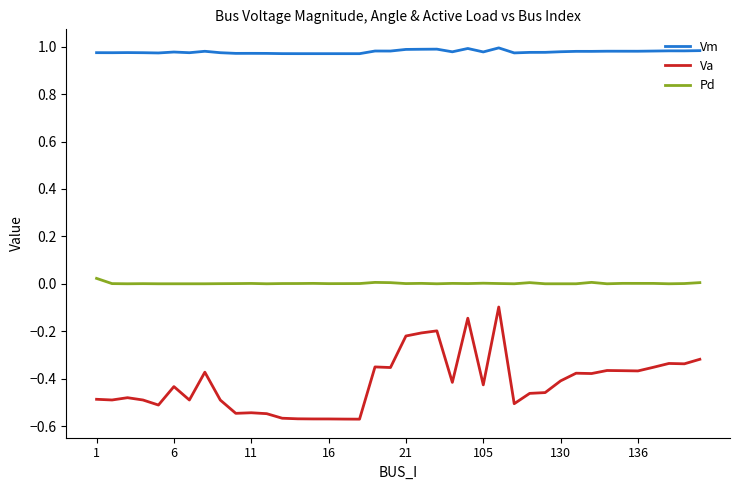

List the series in order of their peak value, highest first.

Vm, Pd, Va